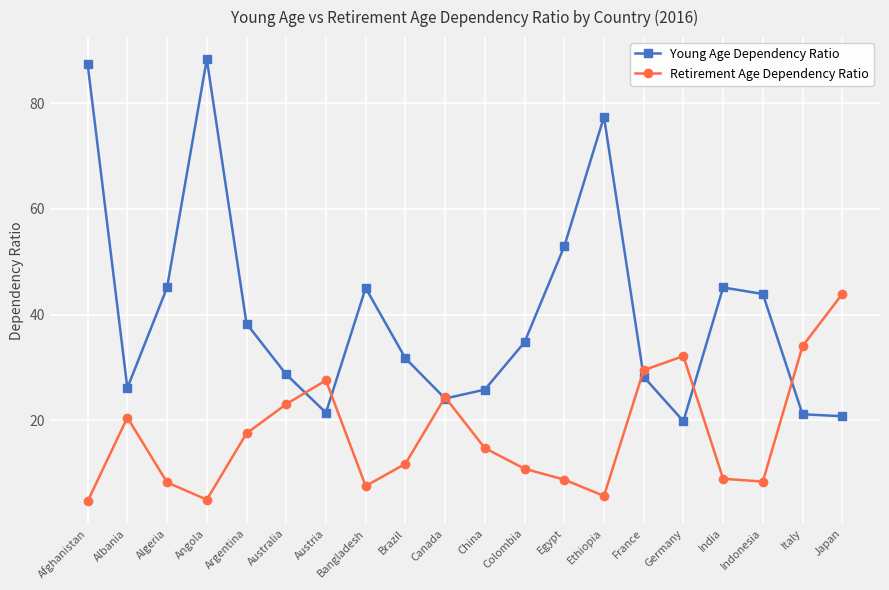

Does the chart have visible grid lines?

Yes